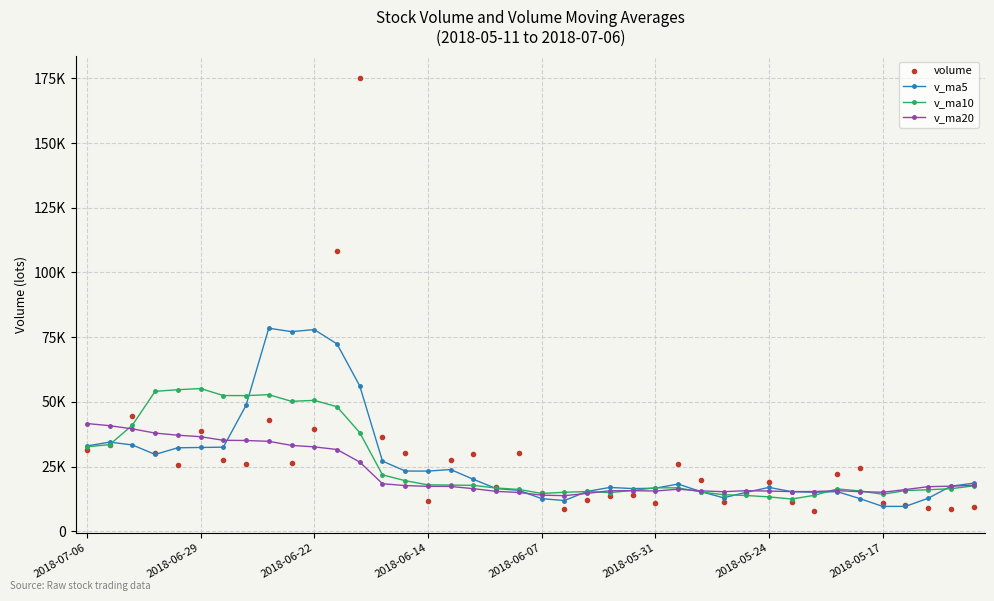

What is the sum of all v_ma5 values?

1083678.6